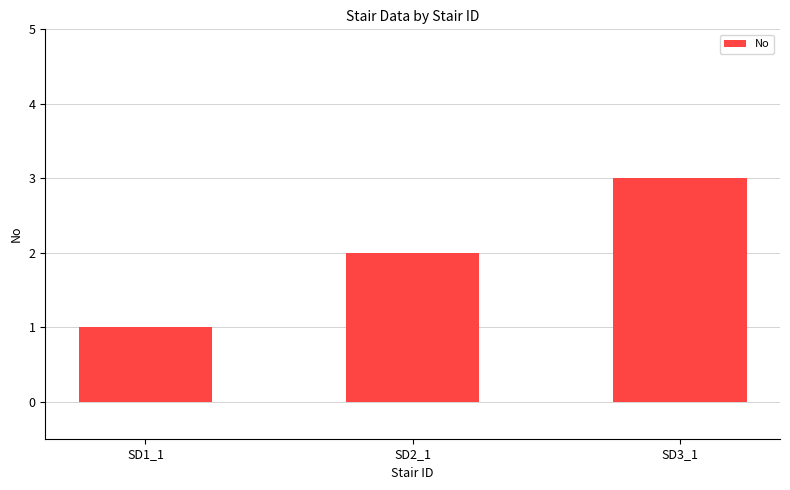

What is the smallest value displayed?

1